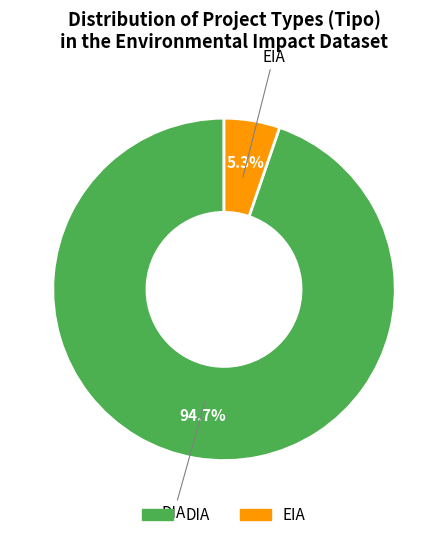

True or false: DIA accounts for 75% of the total.

False